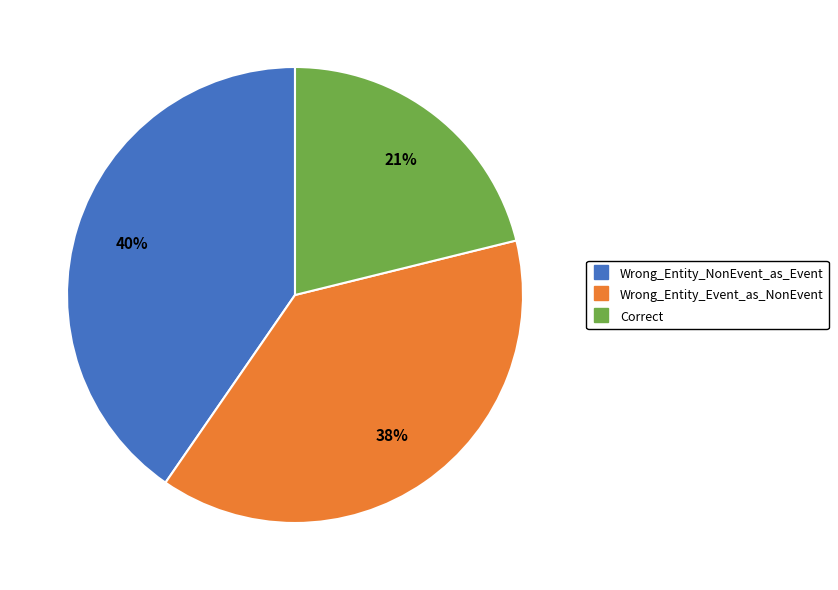

To the nearest percent, what is the combined percentage of Wrong_Entity_NonEvent_as_Event and Correct?

62%